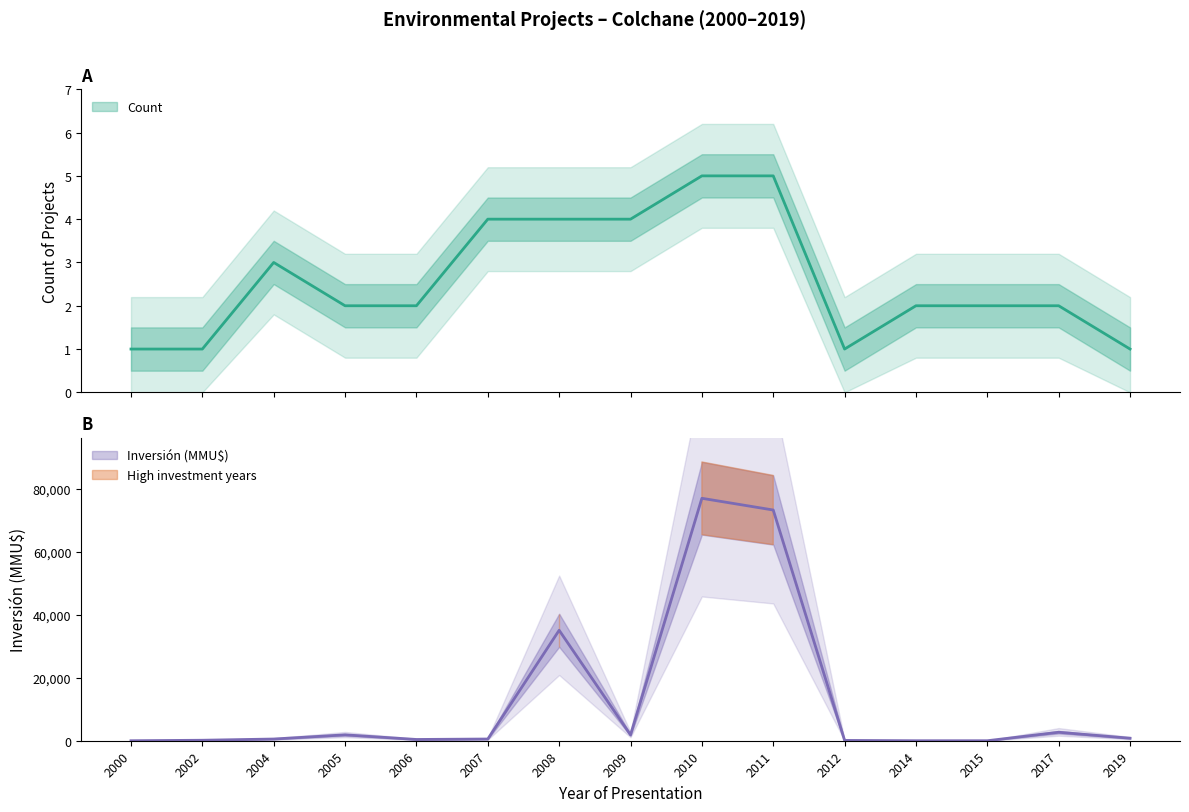

What is the spread (max minus min) of values at 2002?

154